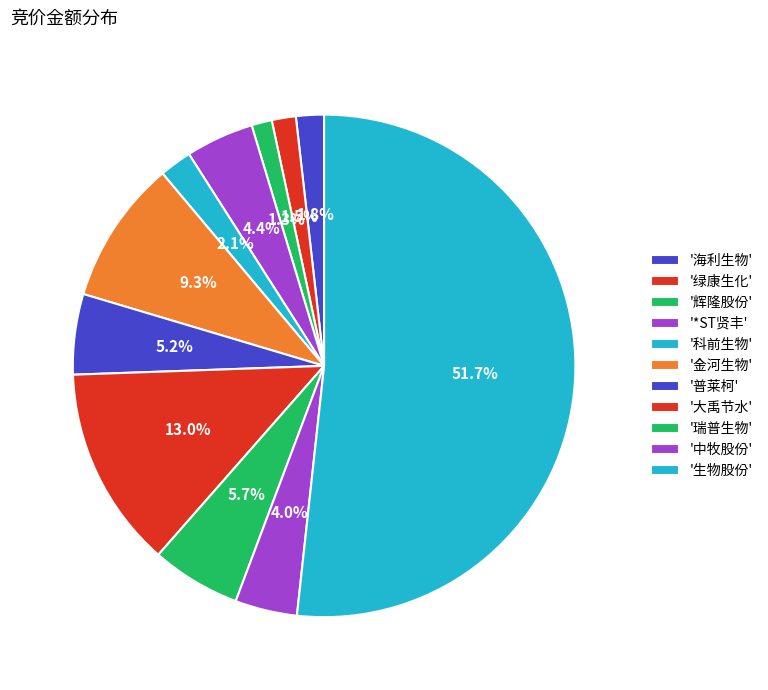

What is the majority slice?

生物股份